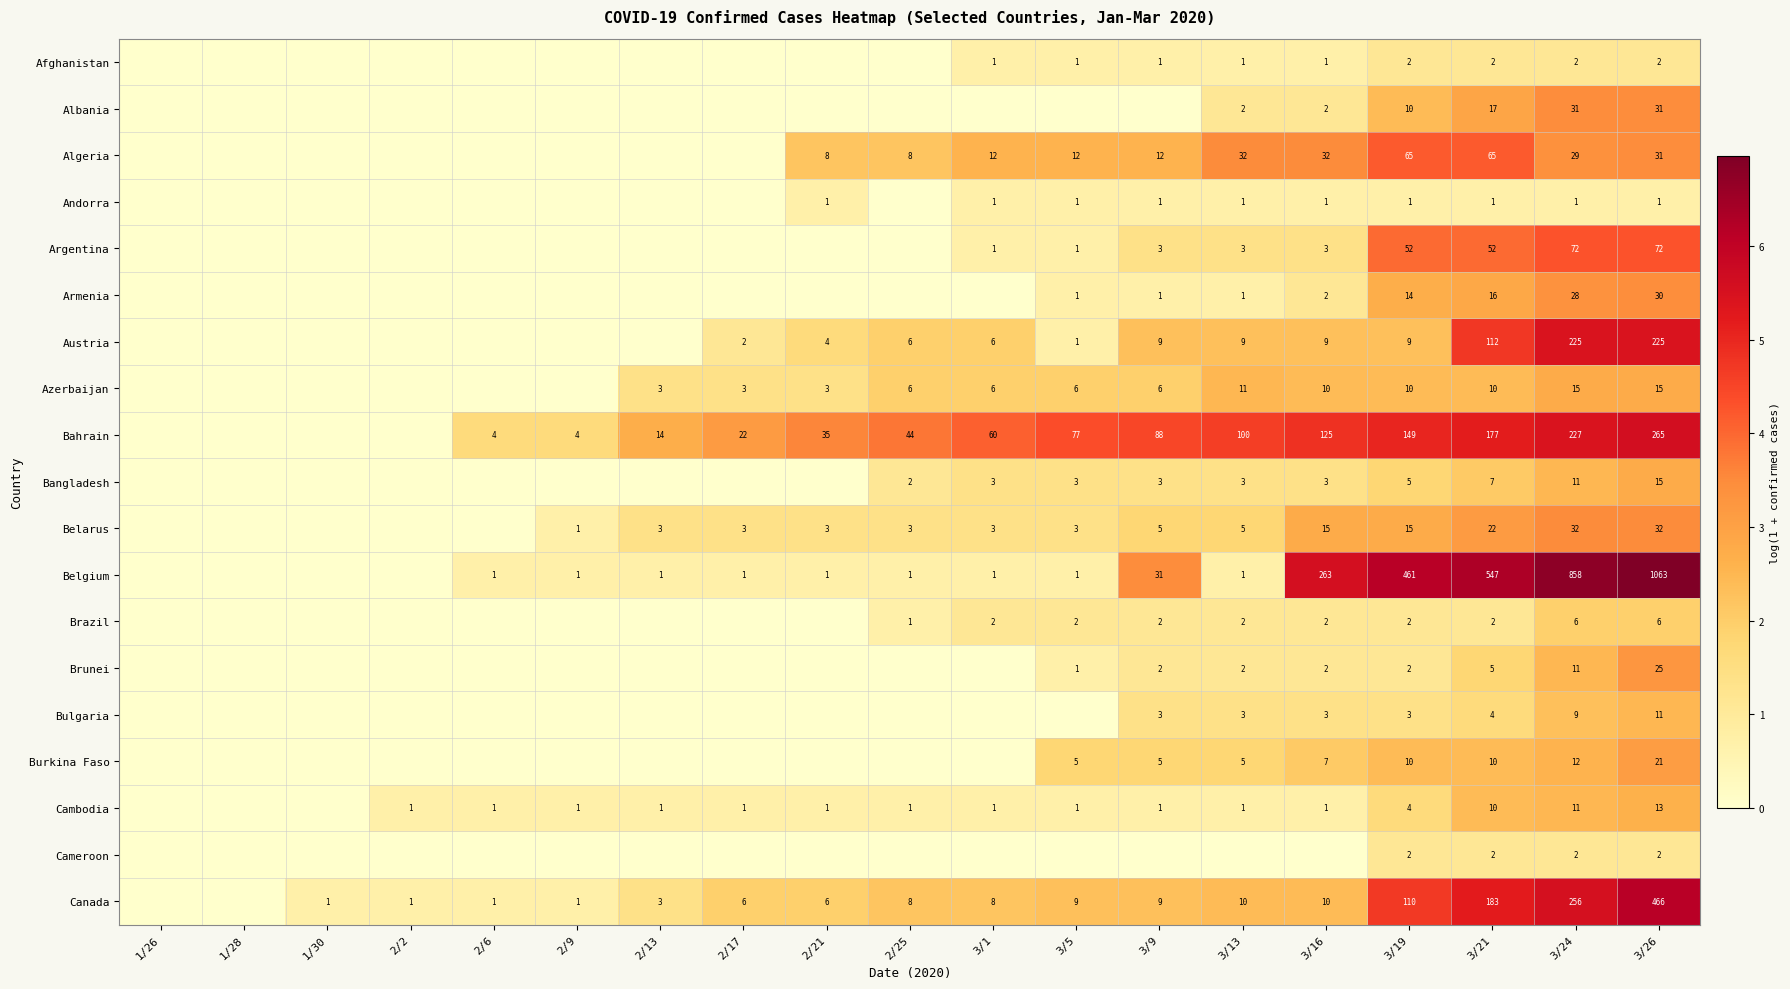

Is the value of Canada at 3/1 greater than the value of Bangladesh at 3/13?

Yes